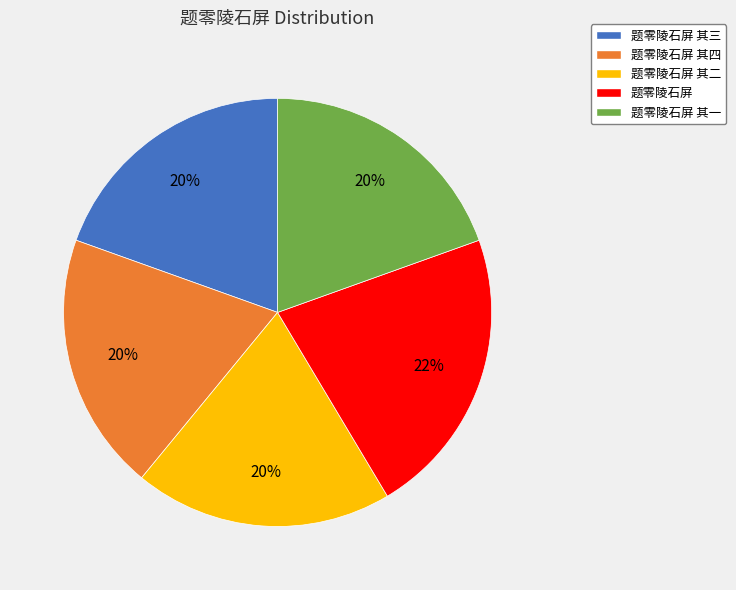

How many slices are in this pie chart?

5